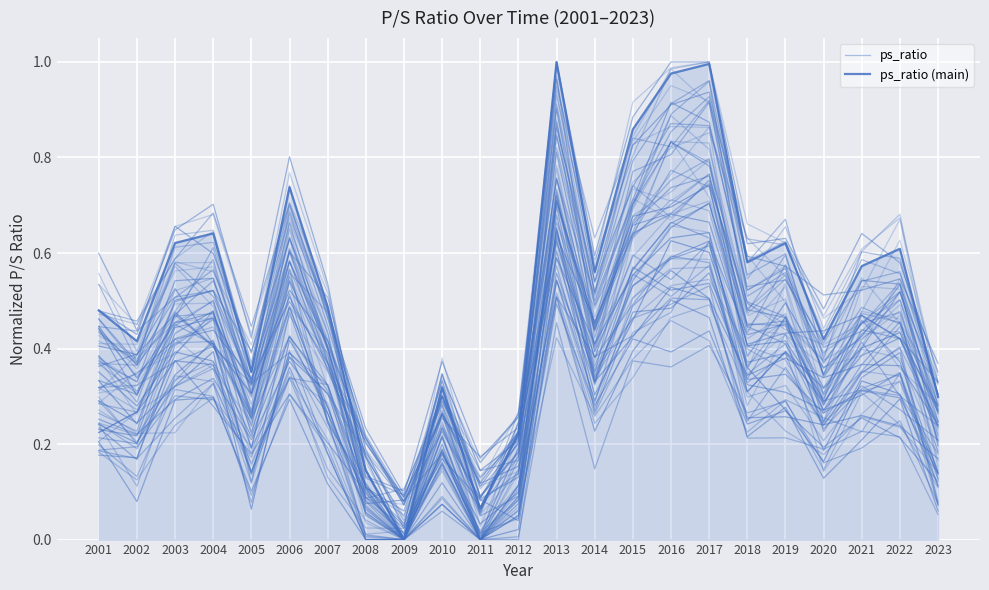

Reading left to right, extract all data points from this chart.

ps_ratio: 2001=0.4	2002=0.4	2003=0.5	2004=0.5	2005=0.4	2006=0.6	2007=0.4	2008=0.2	2009=0.1	2010=0.3	2011=0.1	2012=0.2	2013=0.7	2014=0.5	2015=0.6	2016=0.8	2017=0.7	2018=0.4	2019=0.6	2020=0.4	2021=0.5	2022=0.5	2023=0.3
ps_ratio (main): 2001=0.5	2002=0.4	2003=0.6	2004=0.6	2005=0.4	2006=0.7	2007=0.5	2008=0.1	2009=0.0	2010=0.3	2011=0.1	2012=0.2	2013=1.0	2014=0.6	2015=0.9	2016=1.0	2017=1.0	2018=0.6	2019=0.6	2020=0.4	2021=0.6	2022=0.6	2023=0.3